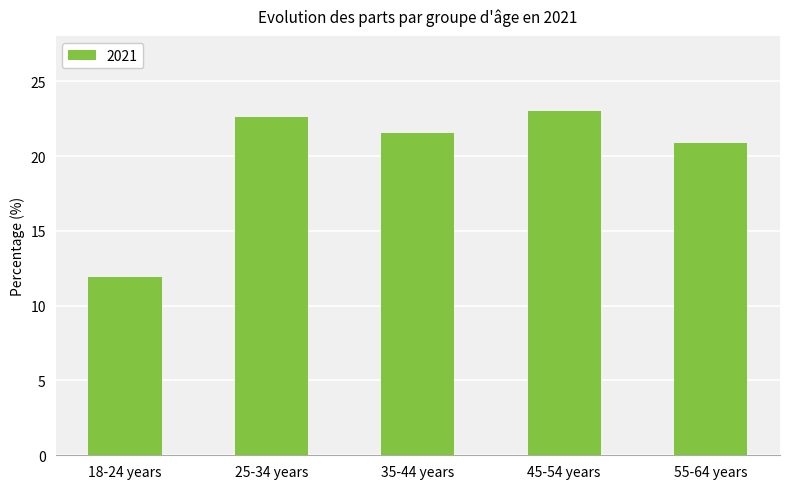

Reading right to left, what are all the values shown in this chart?

55-64 years=20.9	45-54 years=23.0	35-44 years=21.6	25-34 years=22.6	18-24 years=11.9